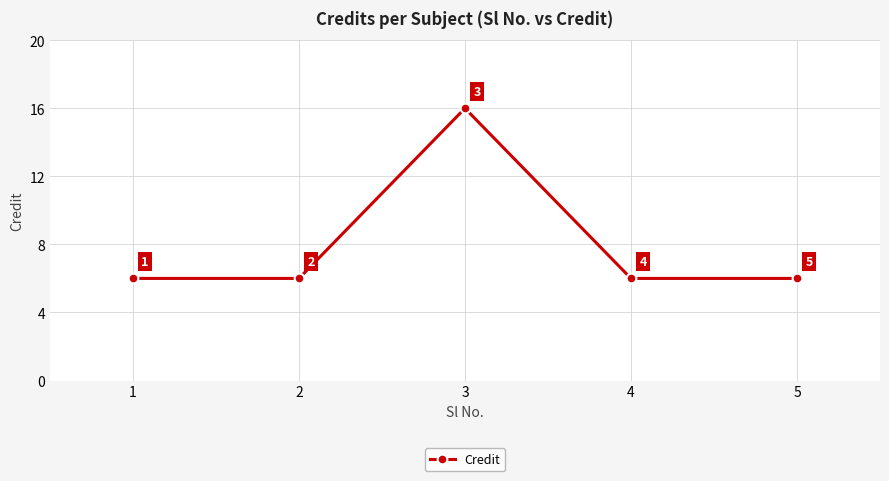

How many lines are shown in the chart?

1